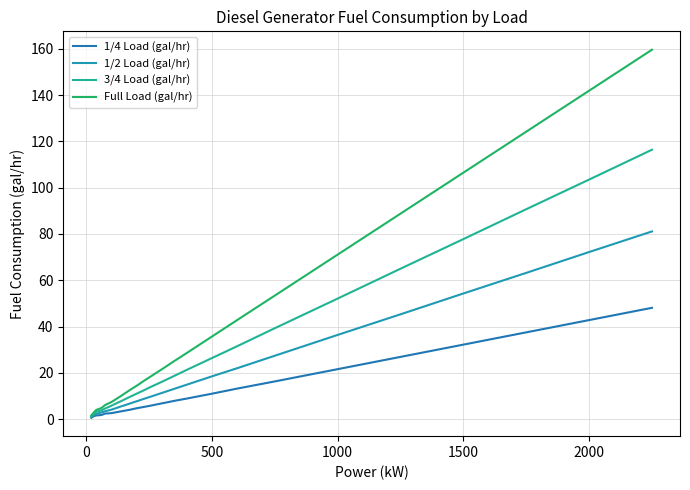

How many categories are shown in the chart?

25